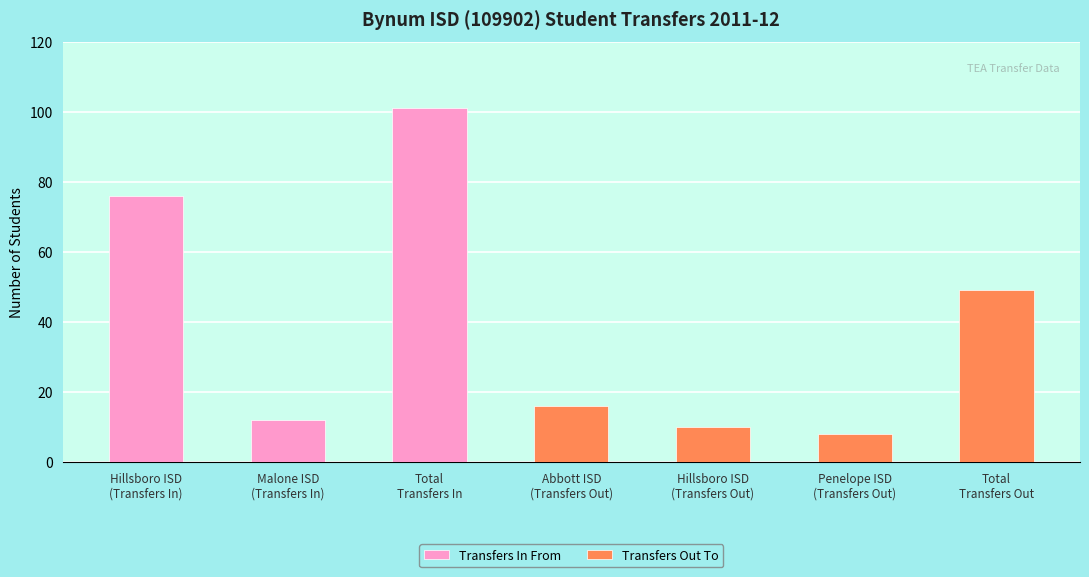

At Hillsboro ISD
(Transfers In), list the series in order from largest to smallest.

Transfers In From, Transfers Out To